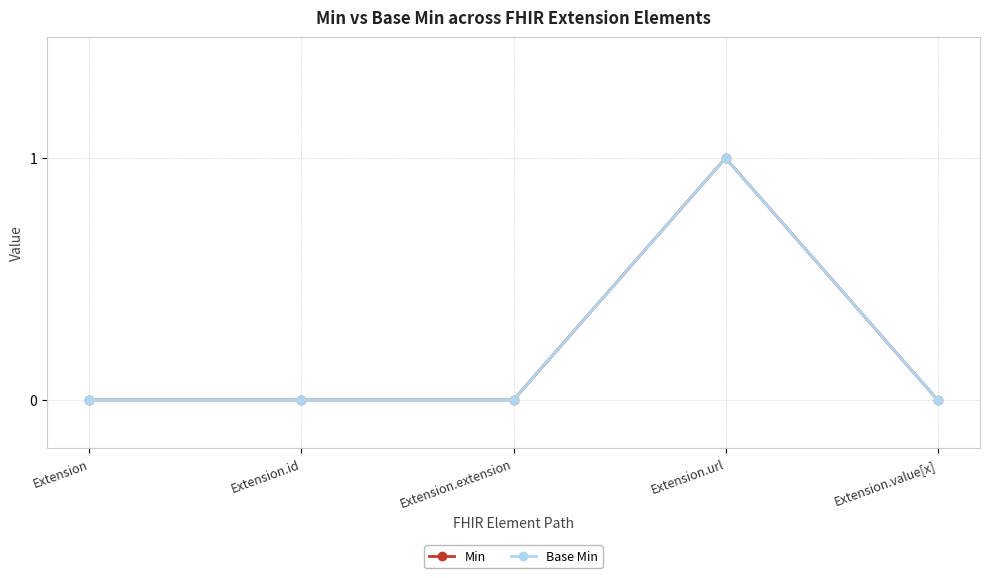

Does the chart have visible grid lines?

Yes